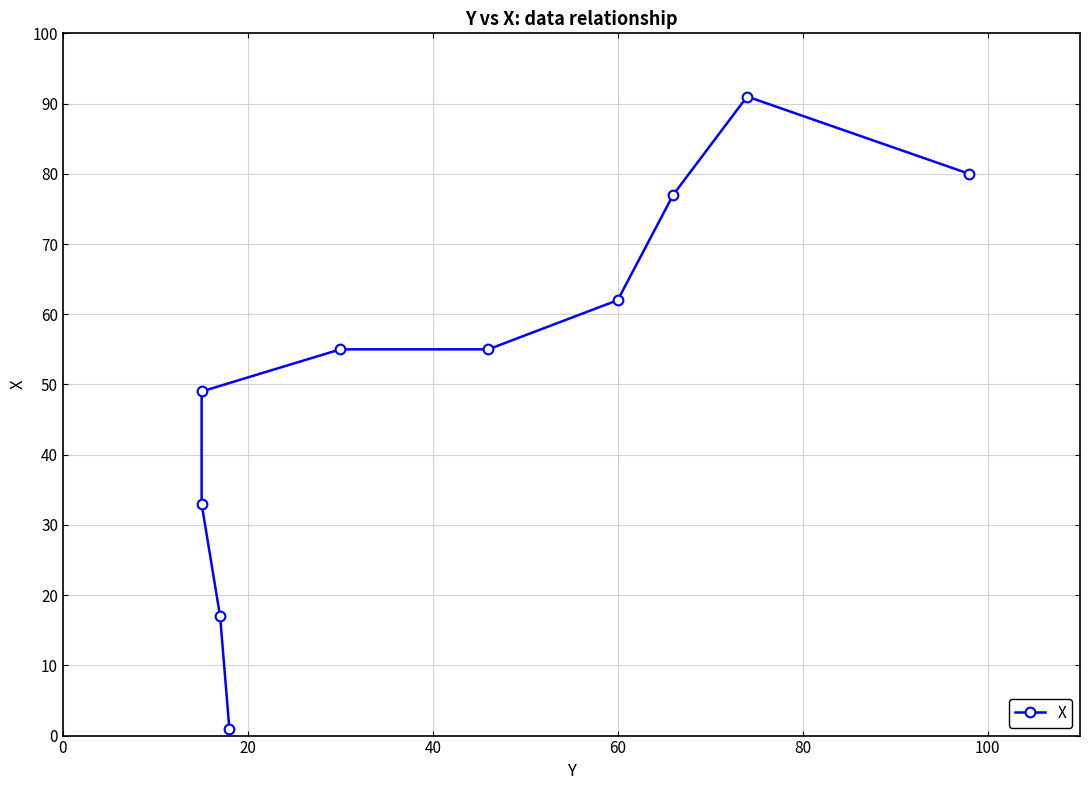

Which has a higher value, 60 or 0?

60